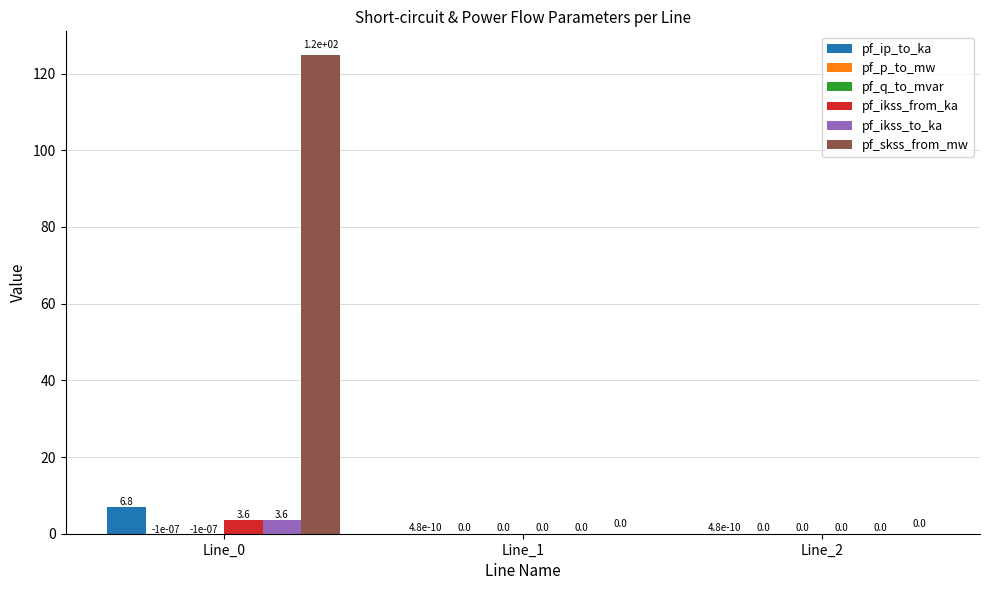

Which series changed the most between Line_0 and Line_2?

pf_skss_from_mw